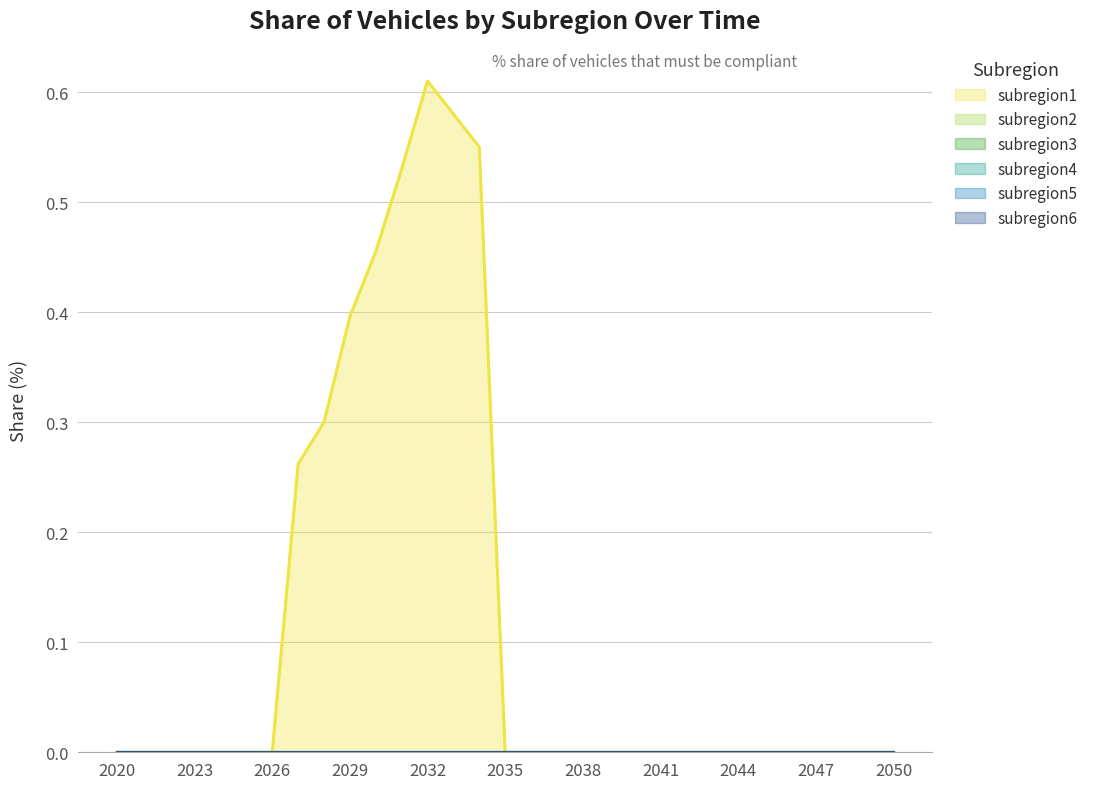

Reading left to right, extract all data points from this chart.

subregion1: 0.0	0.0	0.0	0.0	0.0	0.0	0.0	0.3	0.3	0.4	0.5	0.5	0.6	0.6	0.6	0.0	0.0	0.0	0.0	0.0	0.0	0.0	0.0	0.0	0.0	0.0	0.0	0.0	0.0	0.0	0.0
subregion2: 0.0	0.0	0.0	0.0	0.0	0.0	0.0	0.0	0.0	0.0	0.0	0.0	0.0	0.0	0.0	0.0	0.0	0.0	0.0	0.0	0.0	0.0	0.0	0.0	0.0	0.0	0.0	0.0	0.0	0.0	0.0
subregion3: 0.0	0.0	0.0	0.0	0.0	0.0	0.0	0.0	0.0	0.0	0.0	0.0	0.0	0.0	0.0	0.0	0.0	0.0	0.0	0.0	0.0	0.0	0.0	0.0	0.0	0.0	0.0	0.0	0.0	0.0	0.0
subregion4: 0.0	0.0	0.0	0.0	0.0	0.0	0.0	0.0	0.0	0.0	0.0	0.0	0.0	0.0	0.0	0.0	0.0	0.0	0.0	0.0	0.0	0.0	0.0	0.0	0.0	0.0	0.0	0.0	0.0	0.0	0.0
subregion5: 0.0	0.0	0.0	0.0	0.0	0.0	0.0	0.0	0.0	0.0	0.0	0.0	0.0	0.0	0.0	0.0	0.0	0.0	0.0	0.0	0.0	0.0	0.0	0.0	0.0	0.0	0.0	0.0	0.0	0.0	0.0
subregion6: 0.0	0.0	0.0	0.0	0.0	0.0	0.0	0.0	0.0	0.0	0.0	0.0	0.0	0.0	0.0	0.0	0.0	0.0	0.0	0.0	0.0	0.0	0.0	0.0	0.0	0.0	0.0	0.0	0.0	0.0	0.0